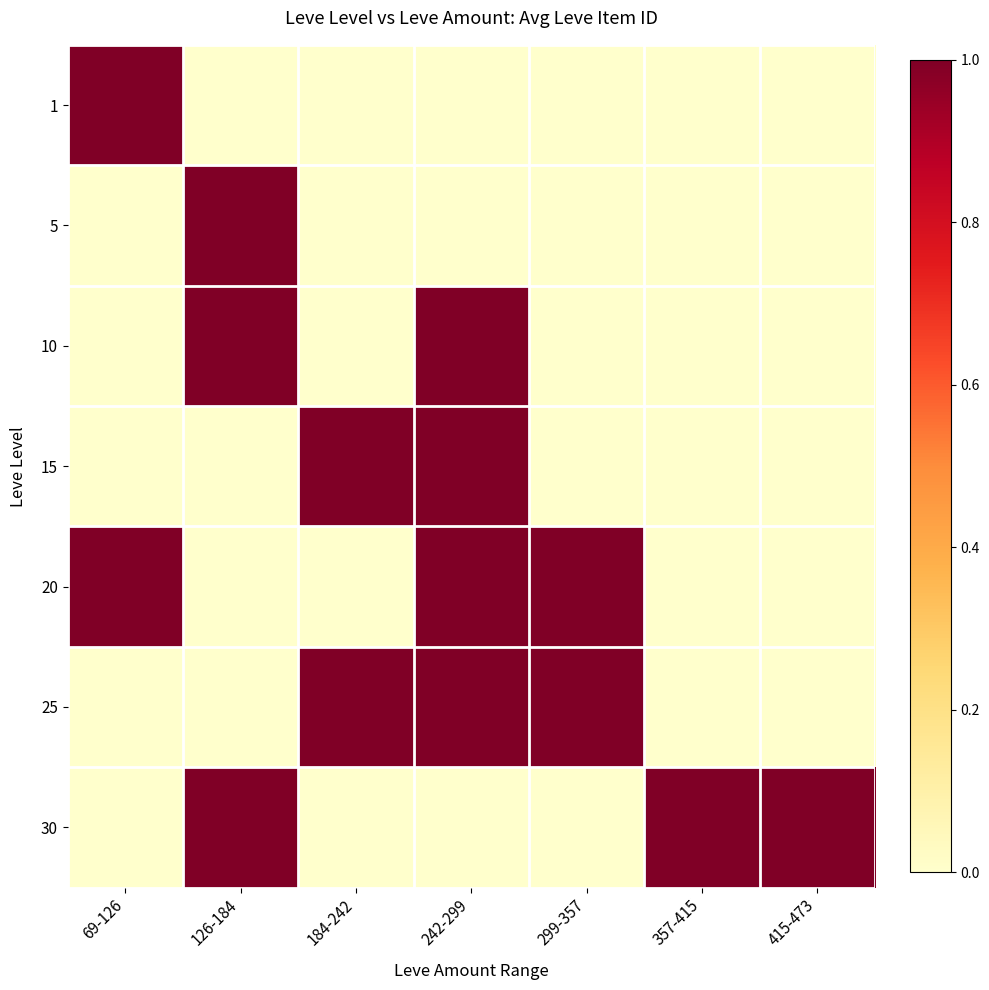

What is the greatest value displayed?

1